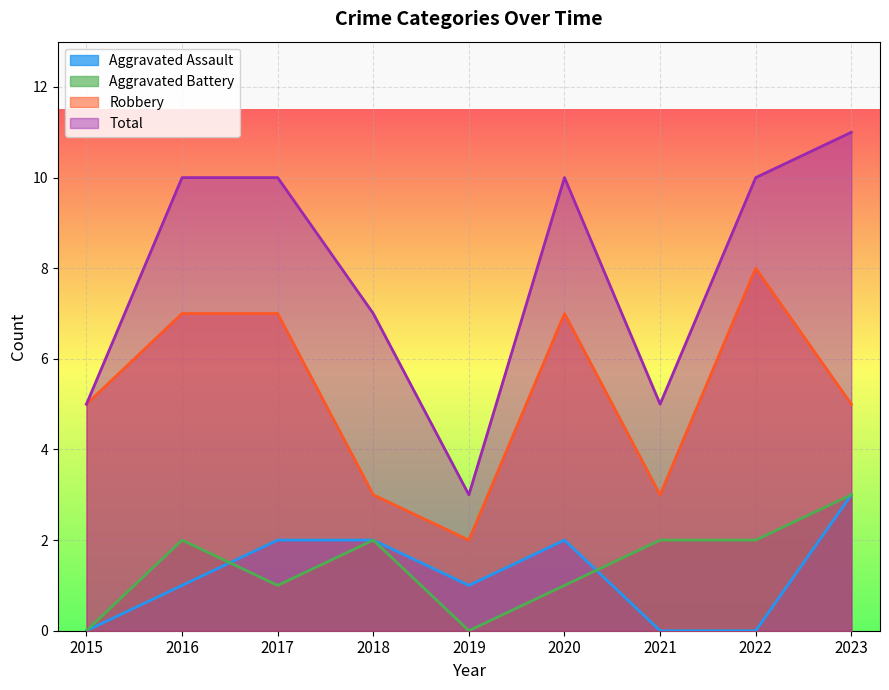

True or false: Total and Aggravated Battery cross at least once.

False